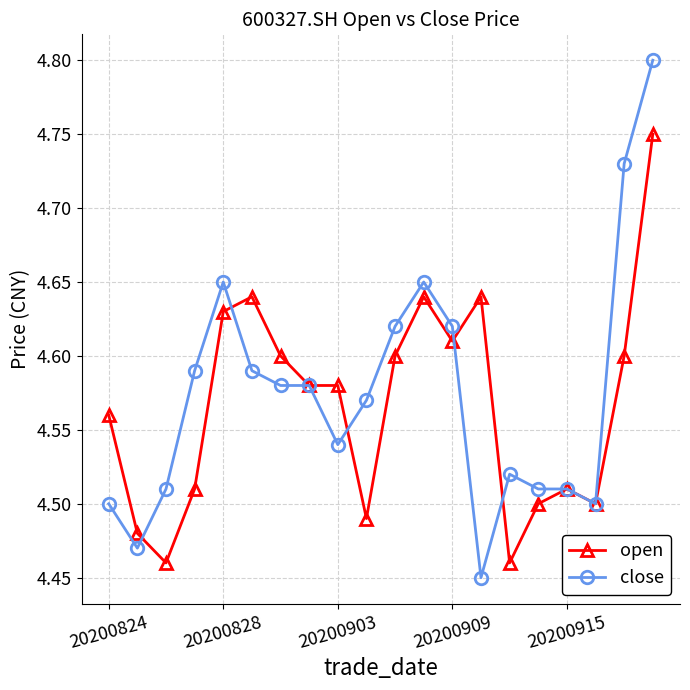

True or false: close has more than 2 interior local peaks.

True